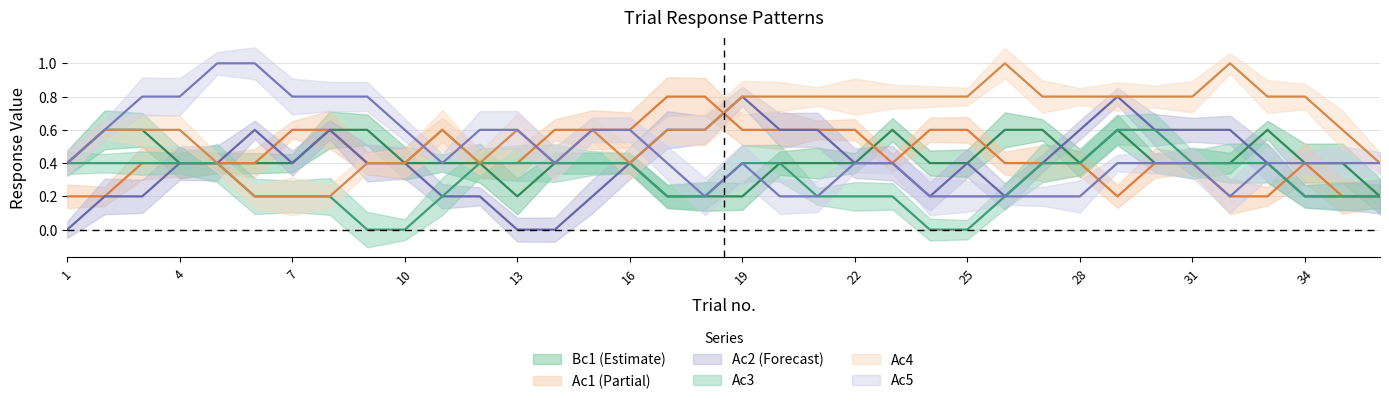

True or false: Ac3 and Ac1 cross at least once.

True